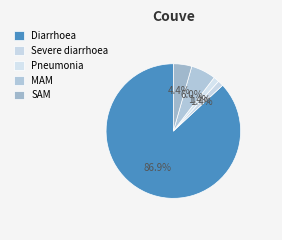

Which slice is the smallest?

Severe diarrhoea